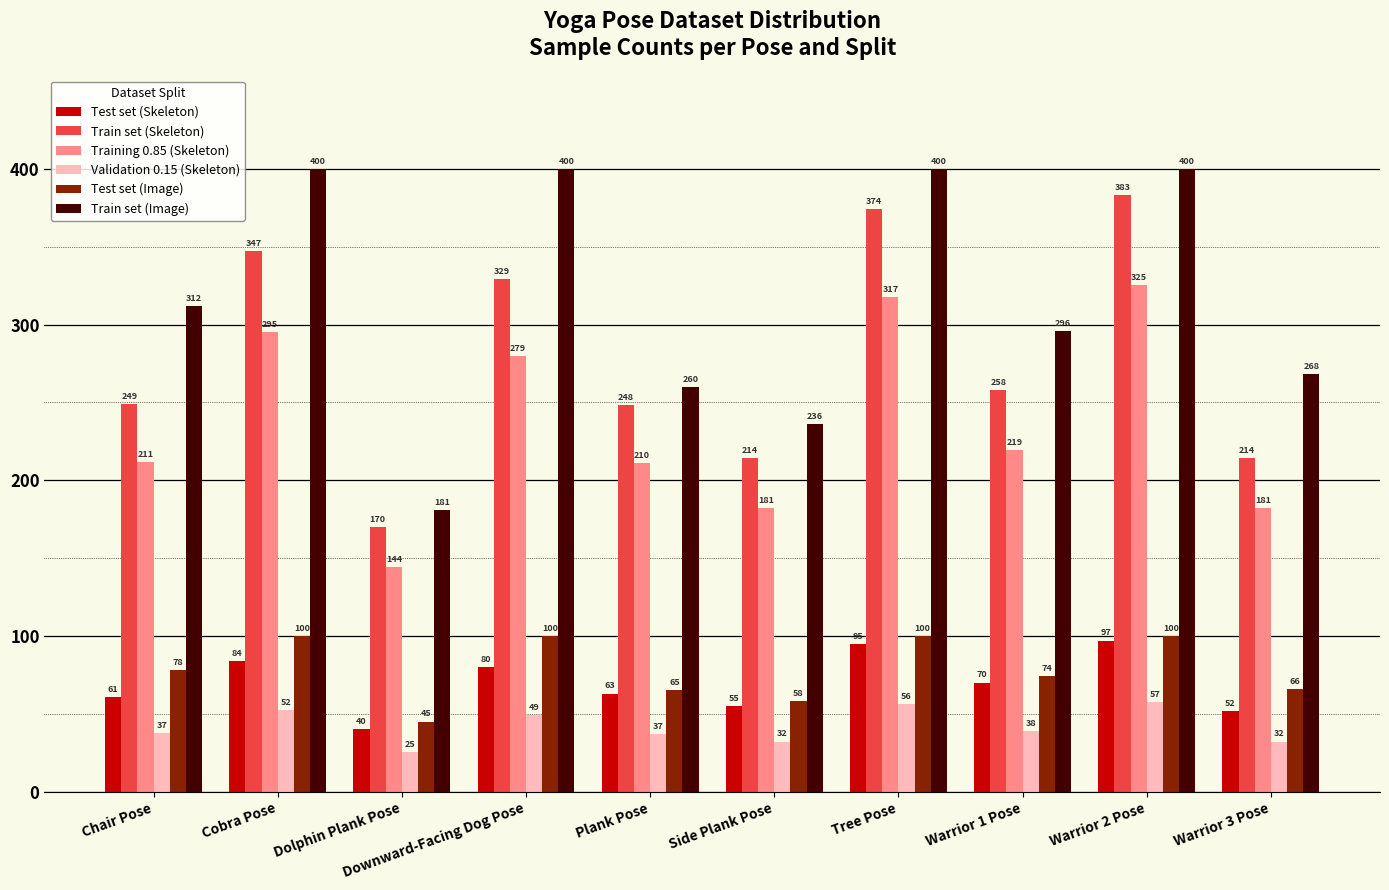

Rank the series at Dolphin Plank Pose from highest to lowest value.

Train set (Image), Train set (Skeleton), Training 0.85 (Skeleton), Test set (Image), Test set (Skeleton), Validation 0.15 (Skeleton)